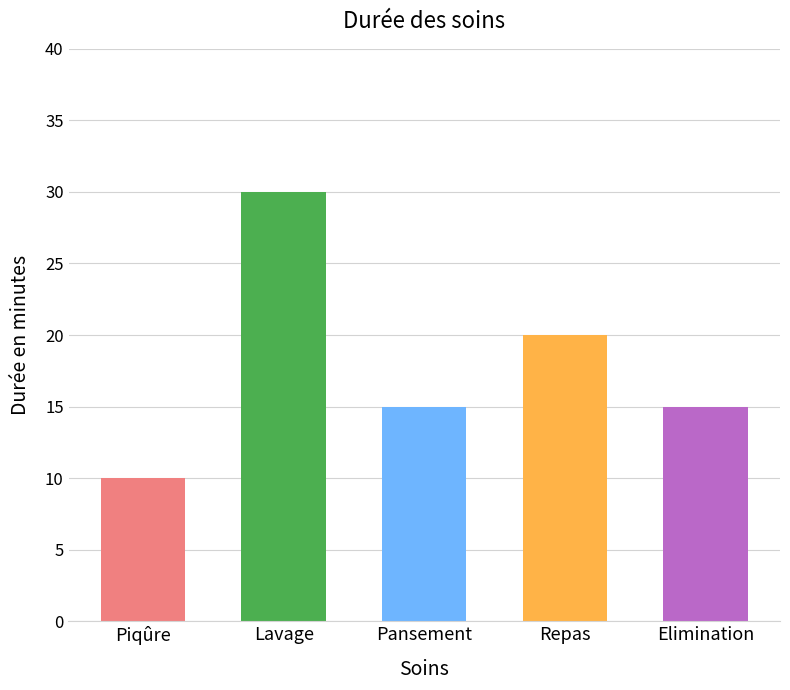

How many series are shown in this chart?

1